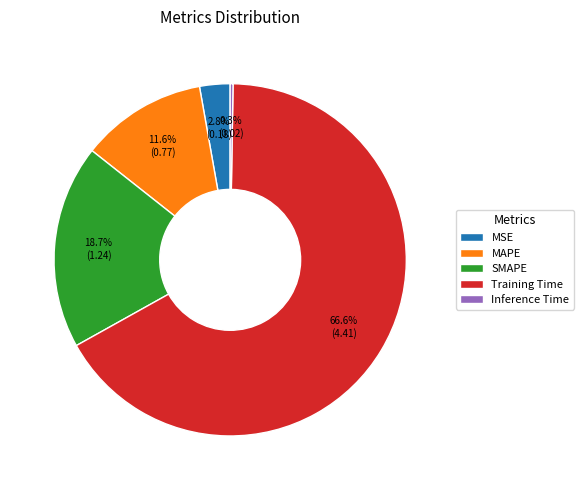

What percentage do Training Time and MSE together represent?

69.4%